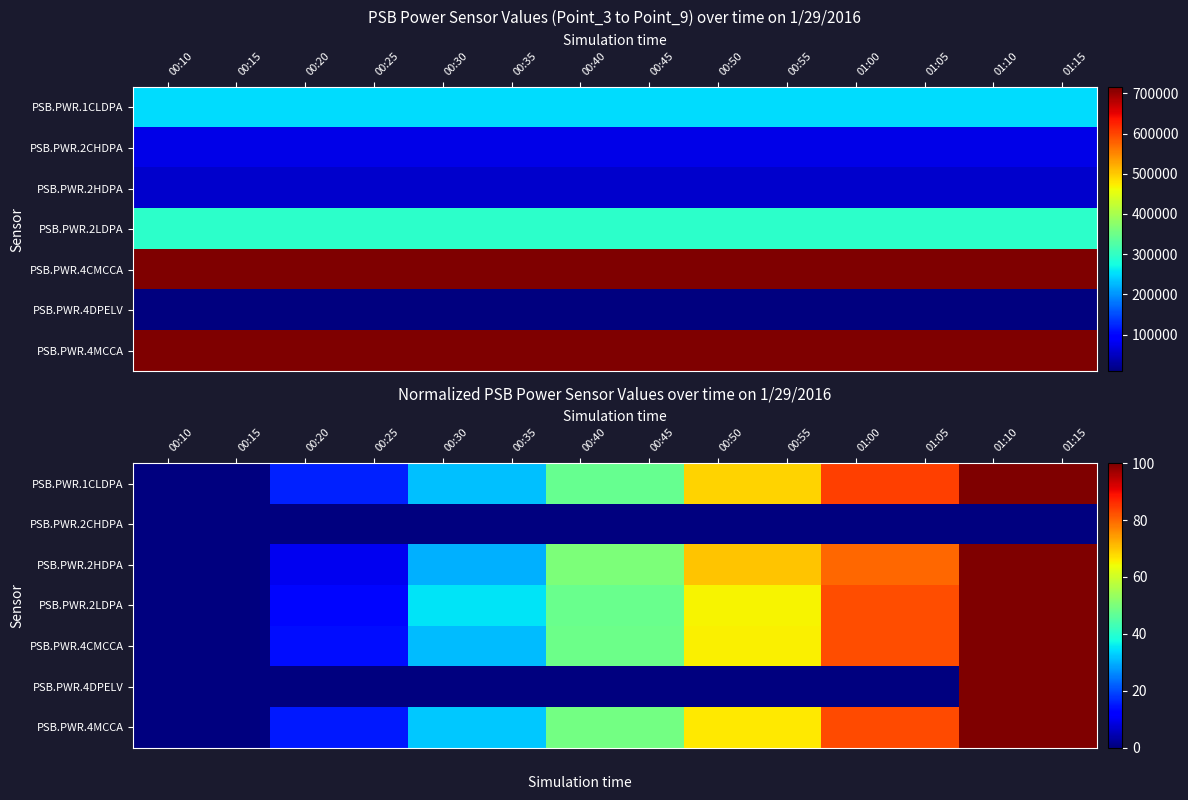

At which category does the chart reach its minimum across all series?

00:10